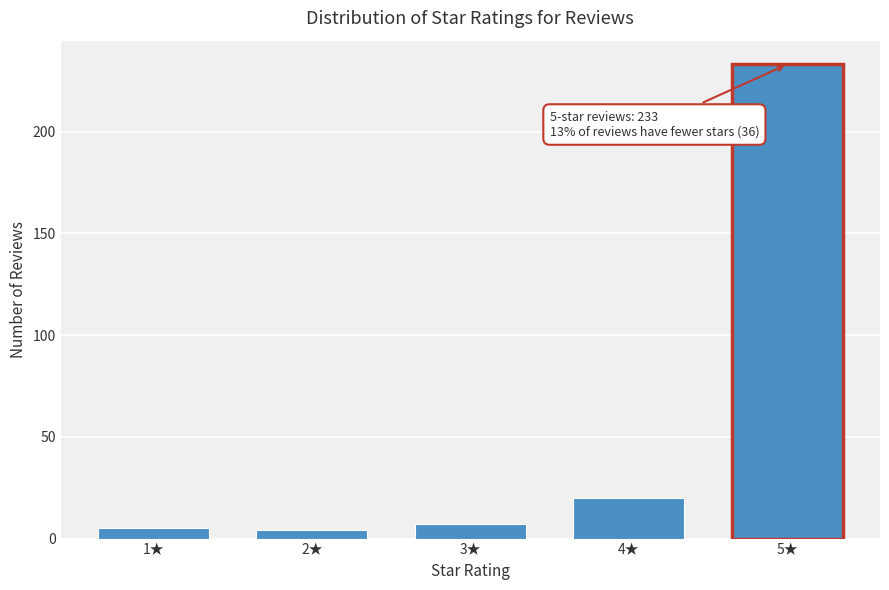

Reading left to right, list all the values displayed in this chart.

5	4	7	20	233